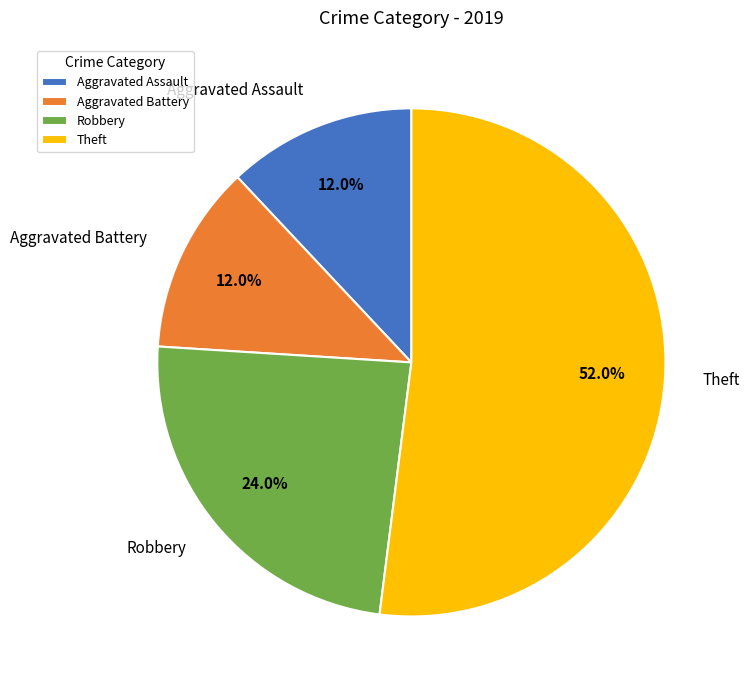

How many slices are in this pie chart?

4